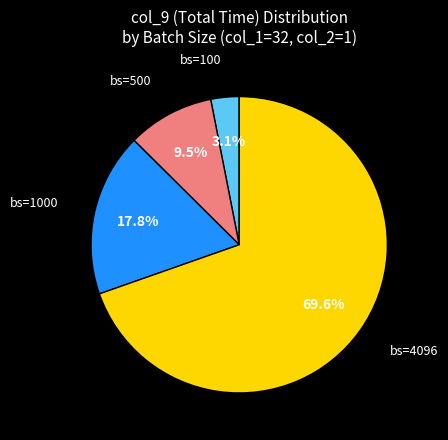

How many segments does this pie chart have?

4